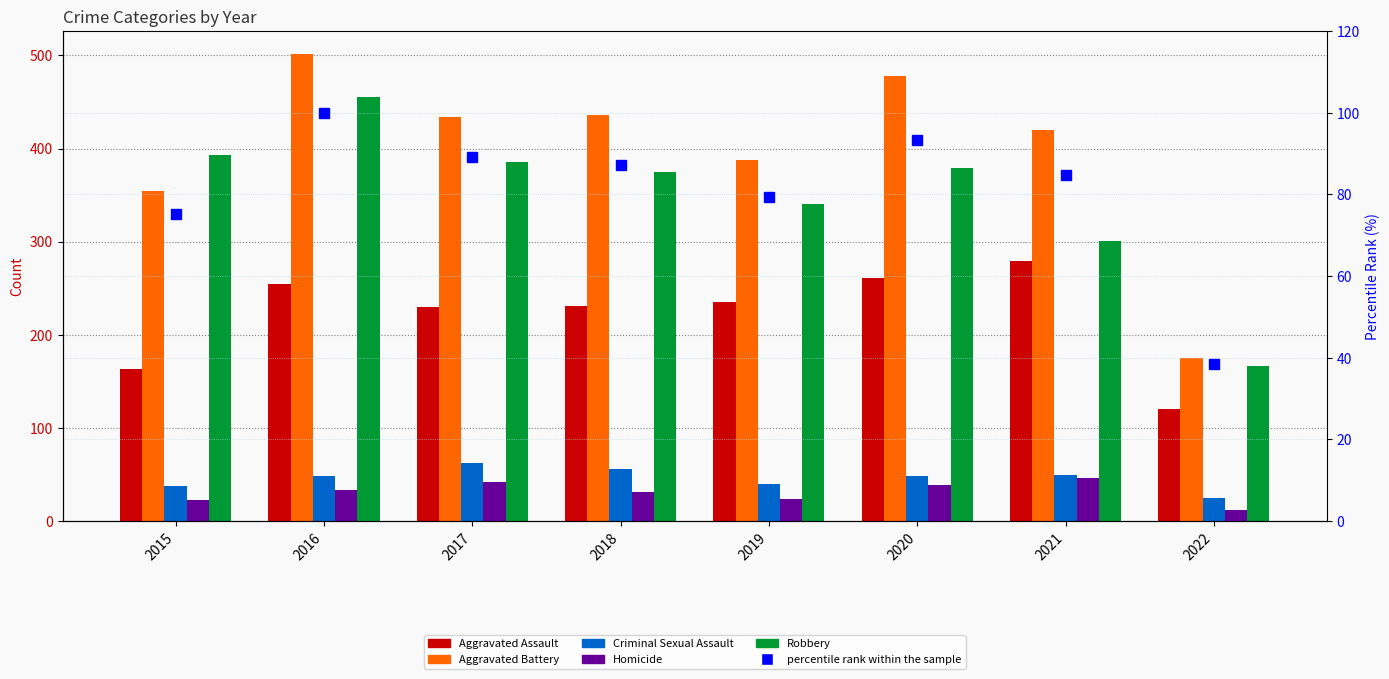

At which category is the sum across all series the highest?

2016